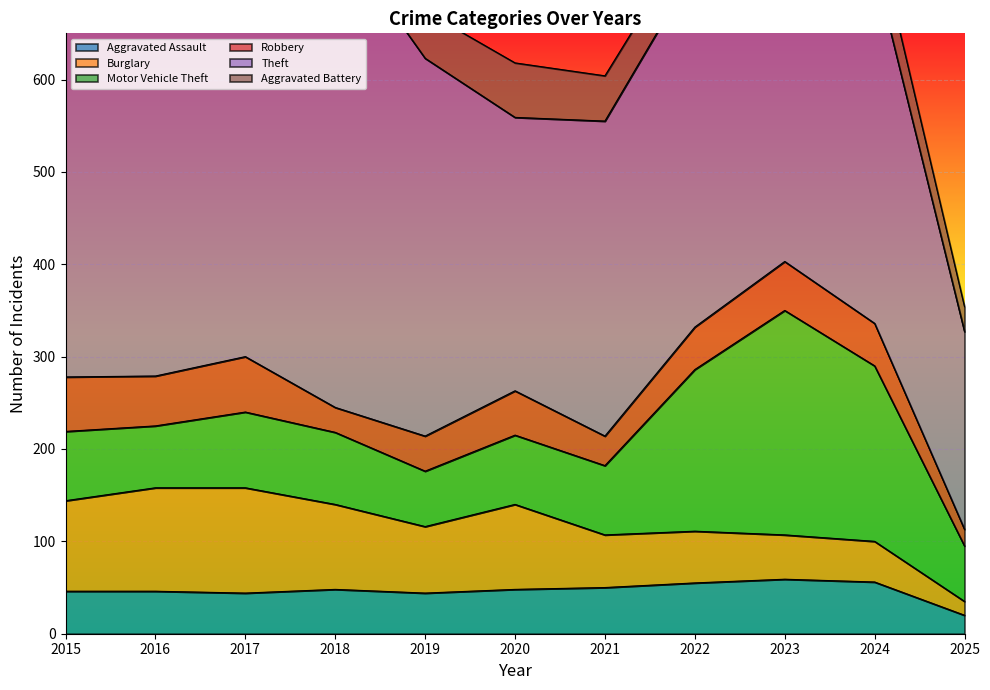

How many lines are shown in the chart?

6